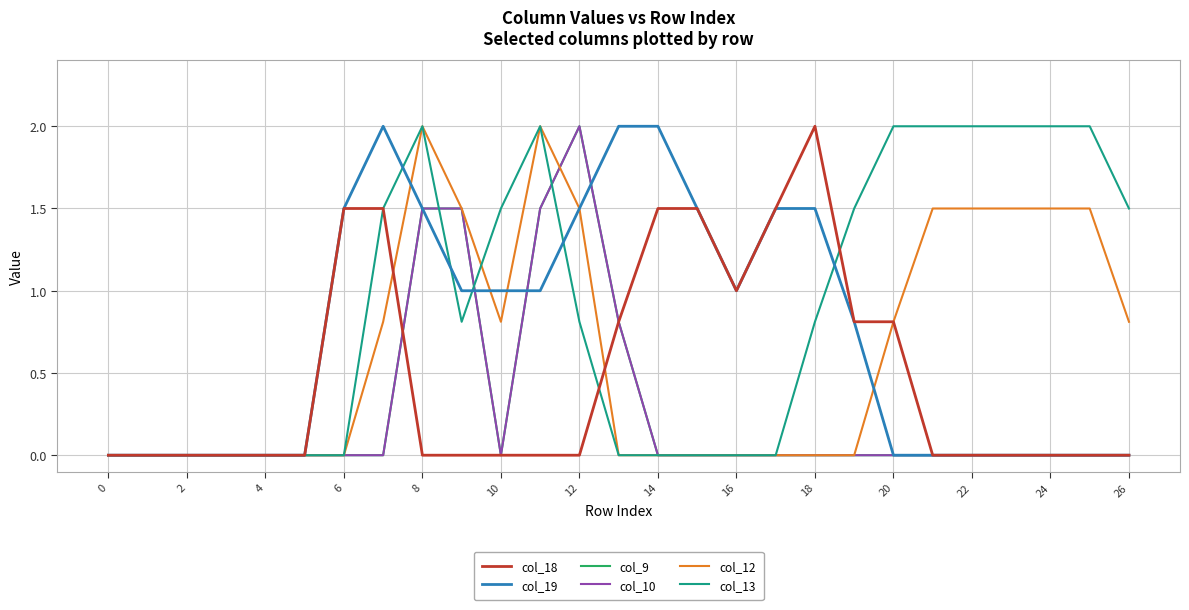

What is the greatest value displayed?

2.0